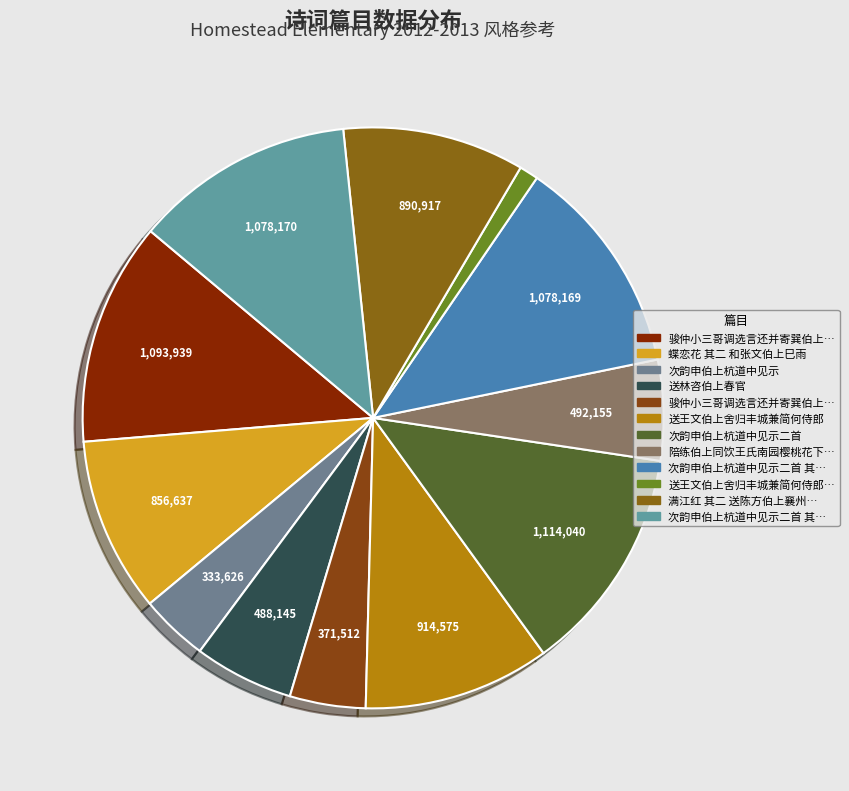

Count the number of slices in the pie.

12